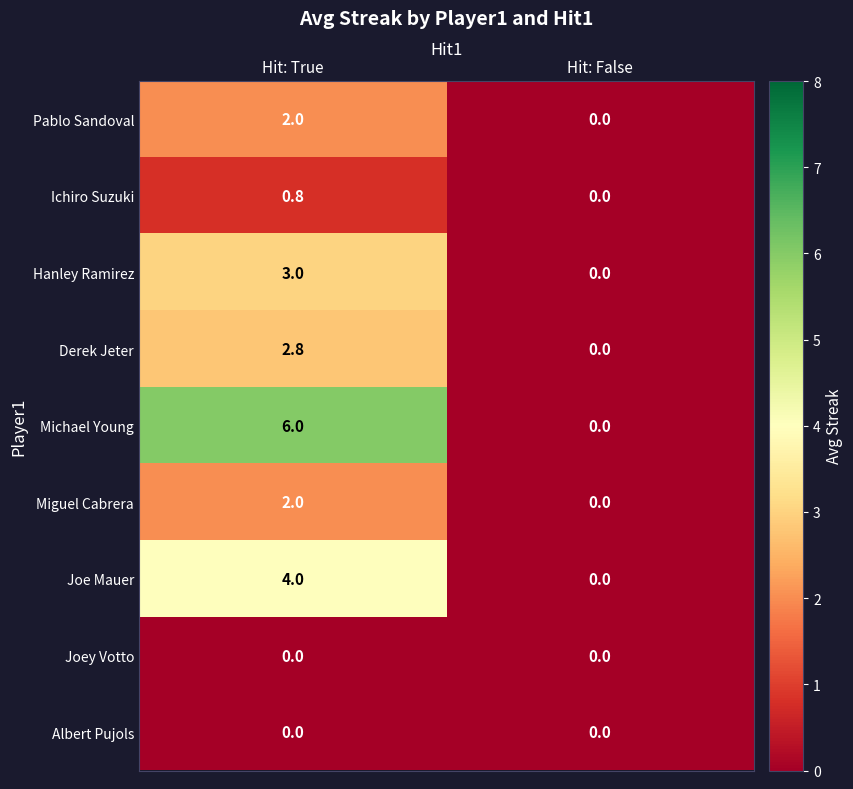

Which series has the largest total across all categories?

Michael Young